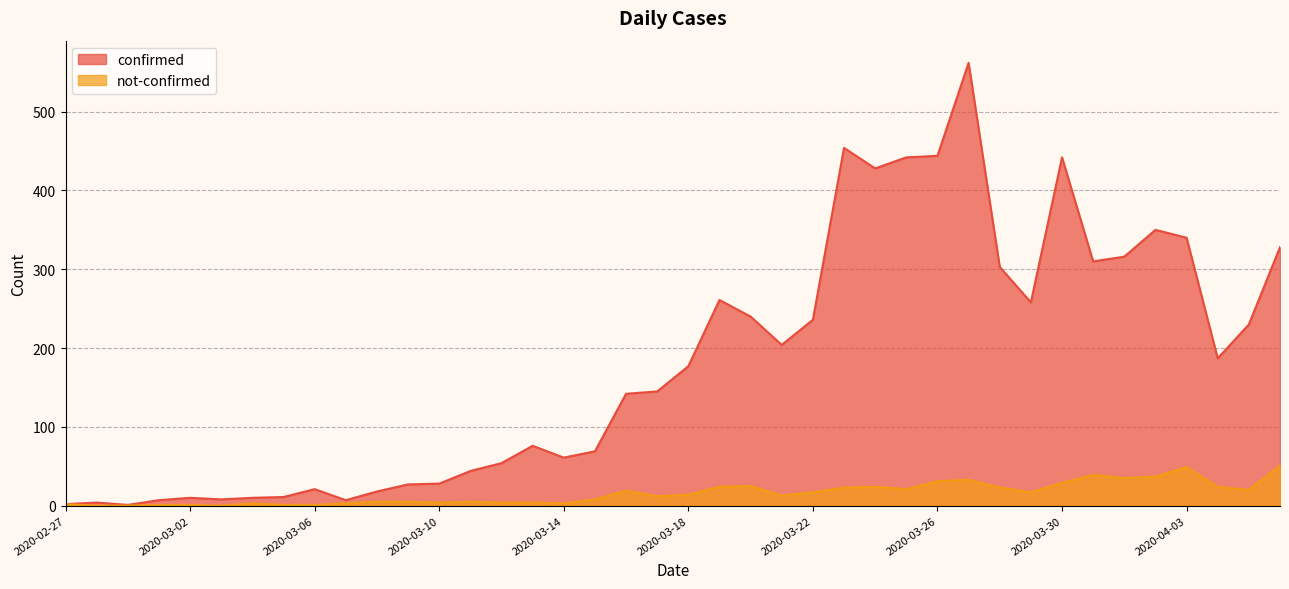

True or false: confirmed has more than 2 points higher than both neighbors.

True